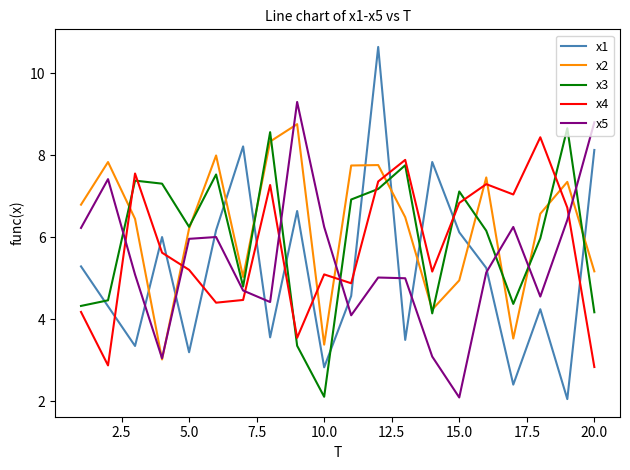

What is the lowest value of the x3 series?

2.1